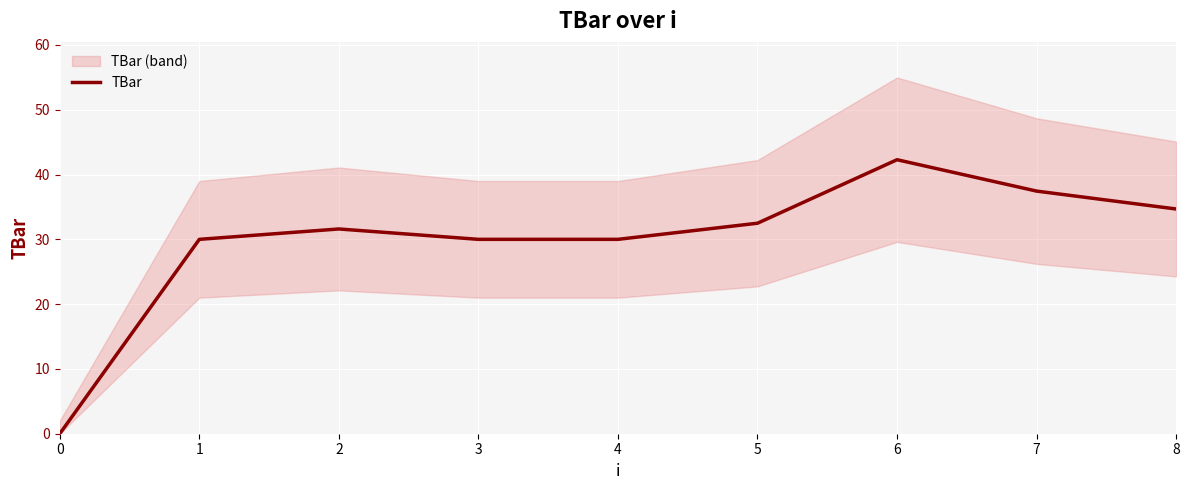

The chart shows a value of 54.1 at 7. True or false?

False